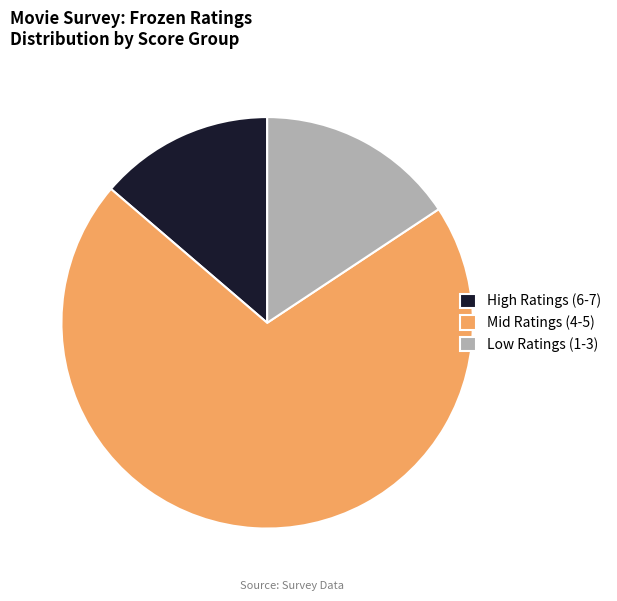

True or false: High Ratings (6-7) accounts for 8% of the total.

False